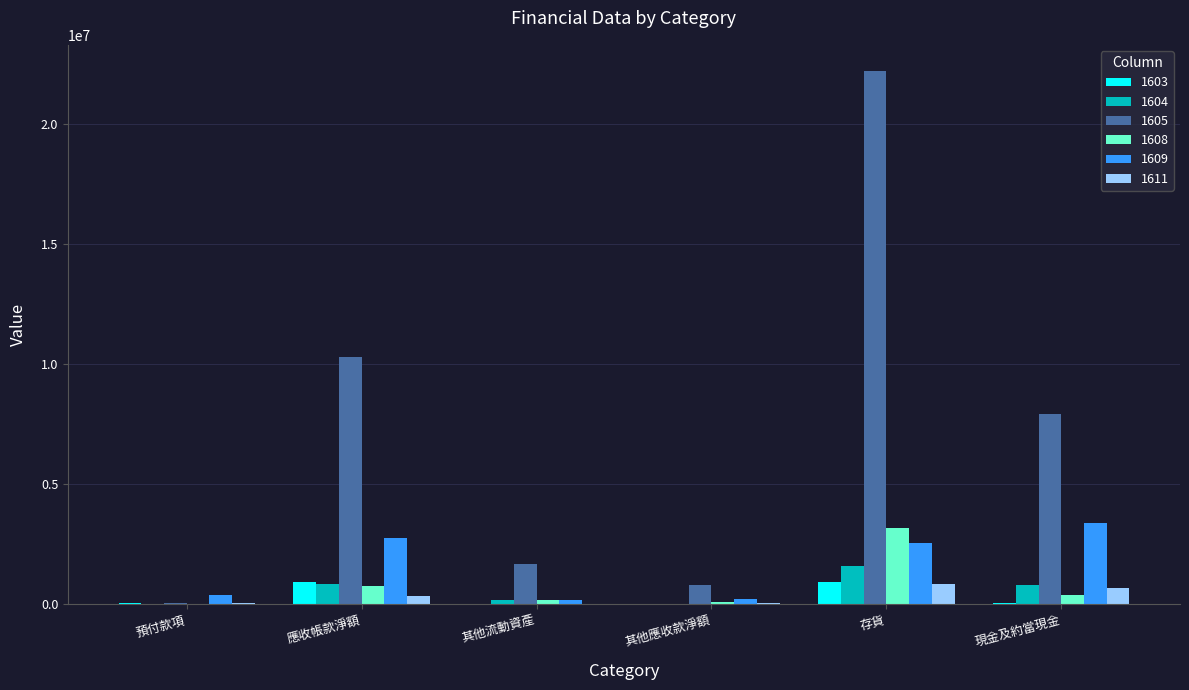

How many groups of bars are there?

6